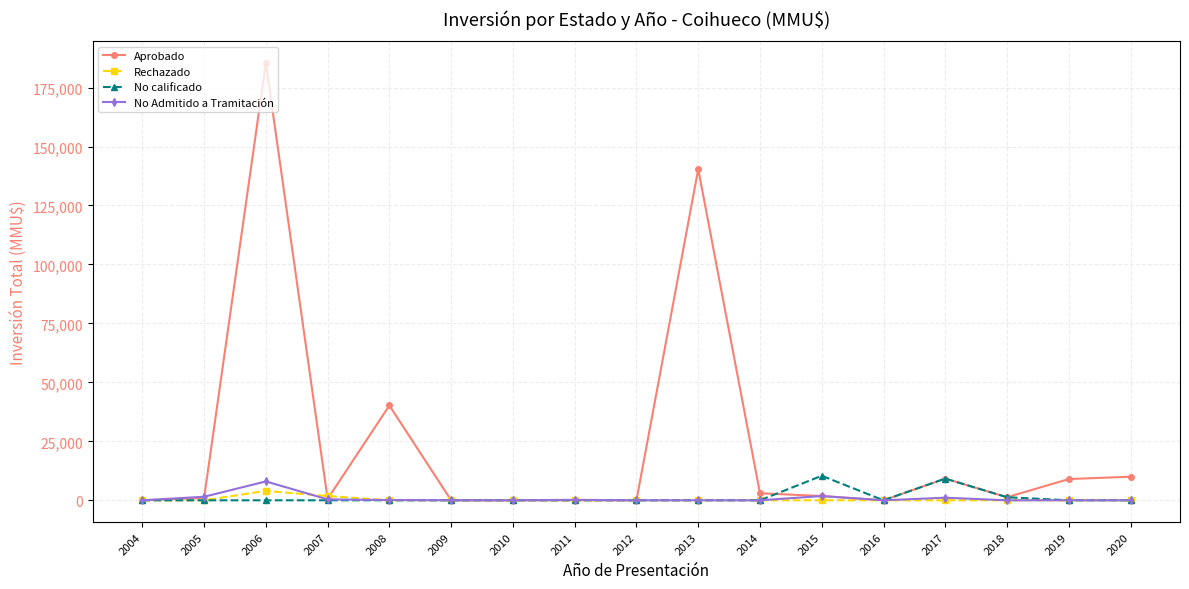

What are all the series names shown in the legend?

Aprobado, Rechazado, No calificado, No Admitido a Tramitación